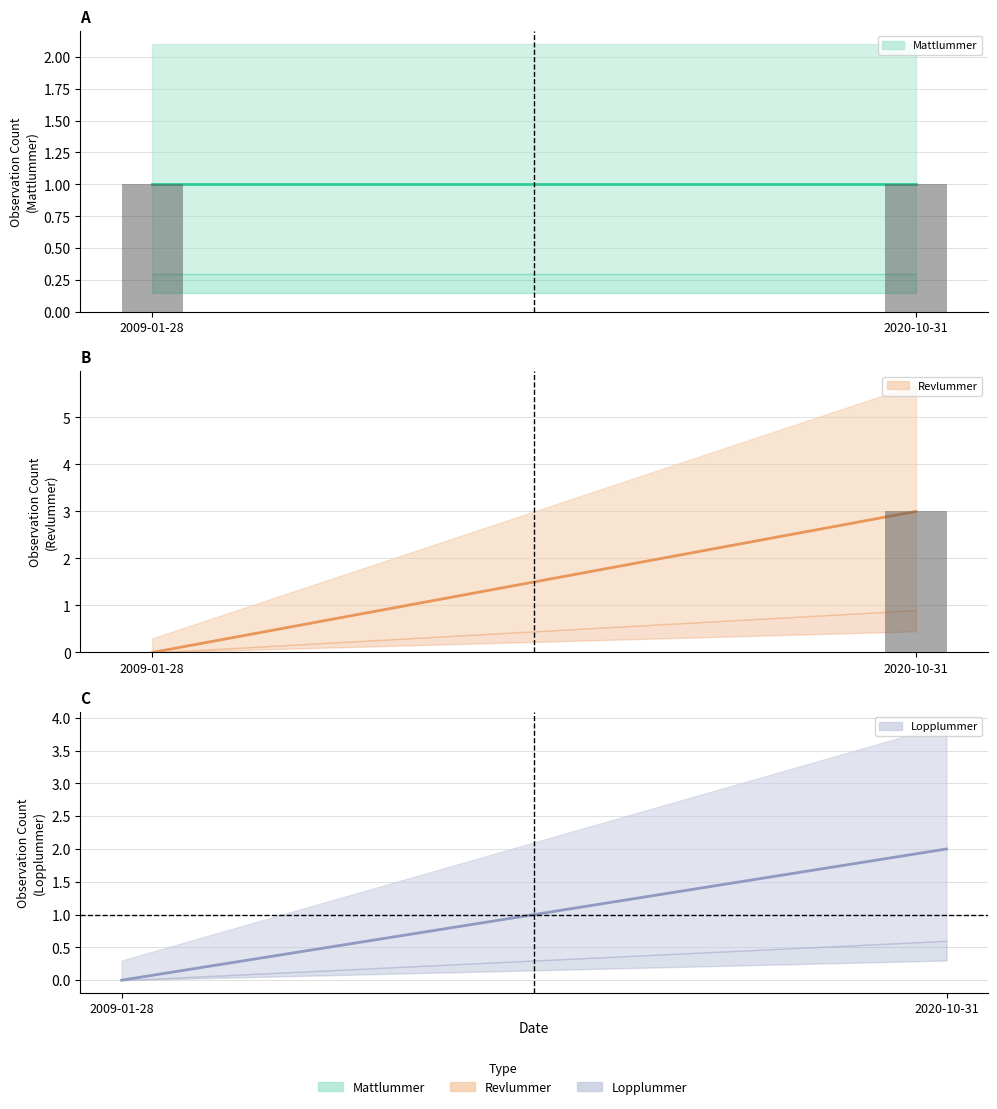

Reading left to right, transcribe all the data shown in this chart.

Mattlummer: 1	1
Revlummer: 0	3
Lopplummer: 0	2